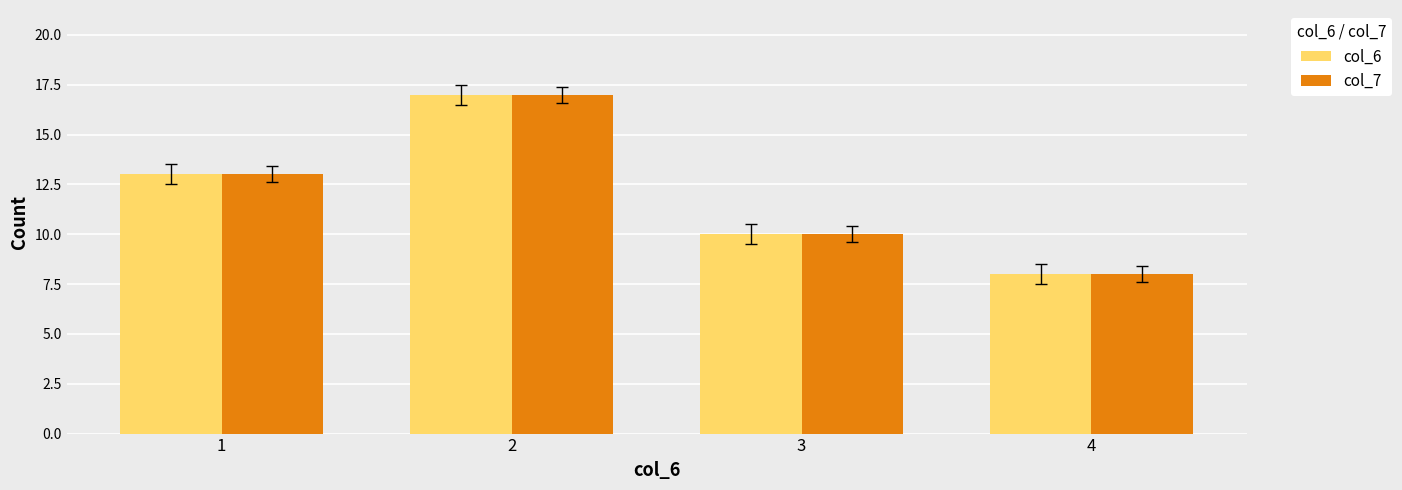

Is it true that col_7 equals 12 at 4?

False